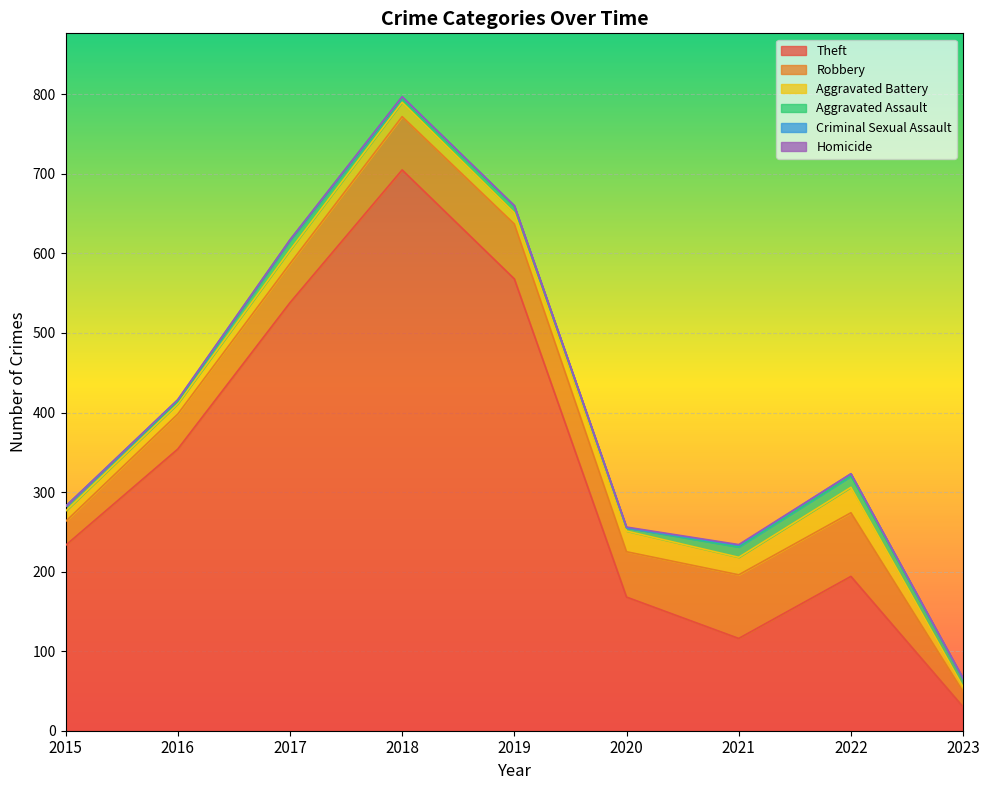

What is the difference between the Aggravated Battery values at 2016 and 2020?

13